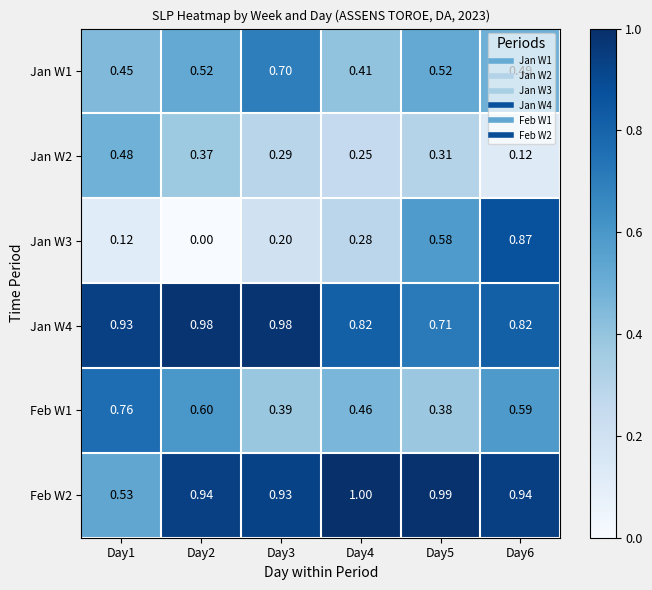

Is the value of Jan W3 at Day6 greater than the value of Jan W4 at Day2?

No